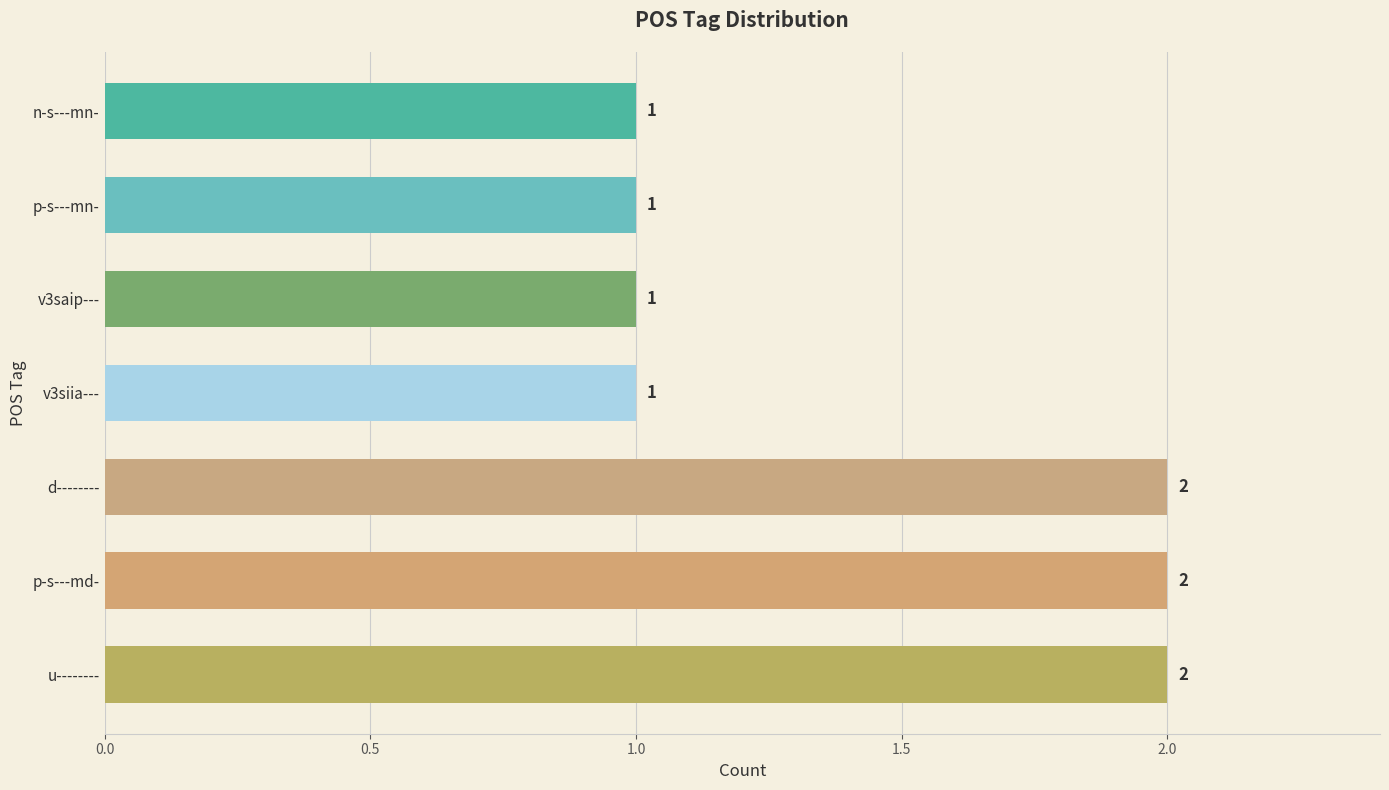

Does the chart contain any negative values?

No